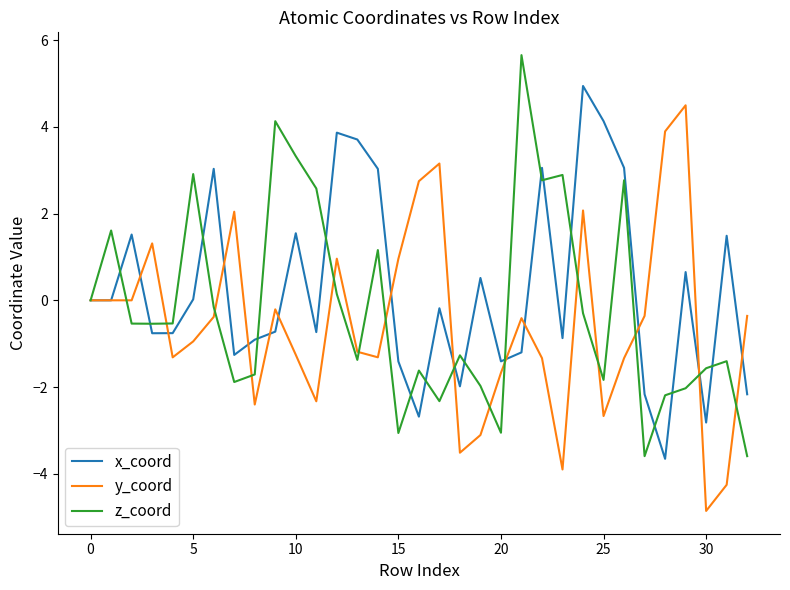

What is the greatest value displayed?

5.7